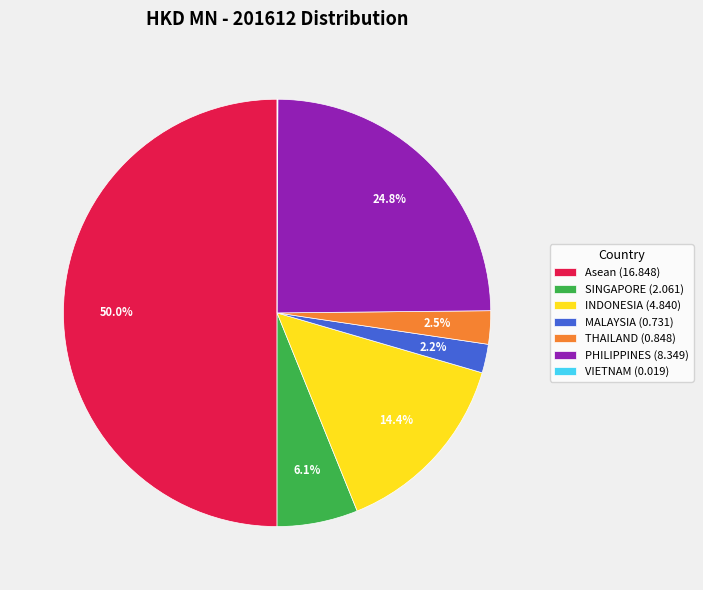

What is the ratio of the value at Asean (16.848) to the value at PHILIPPINES (8.349)?

2.0